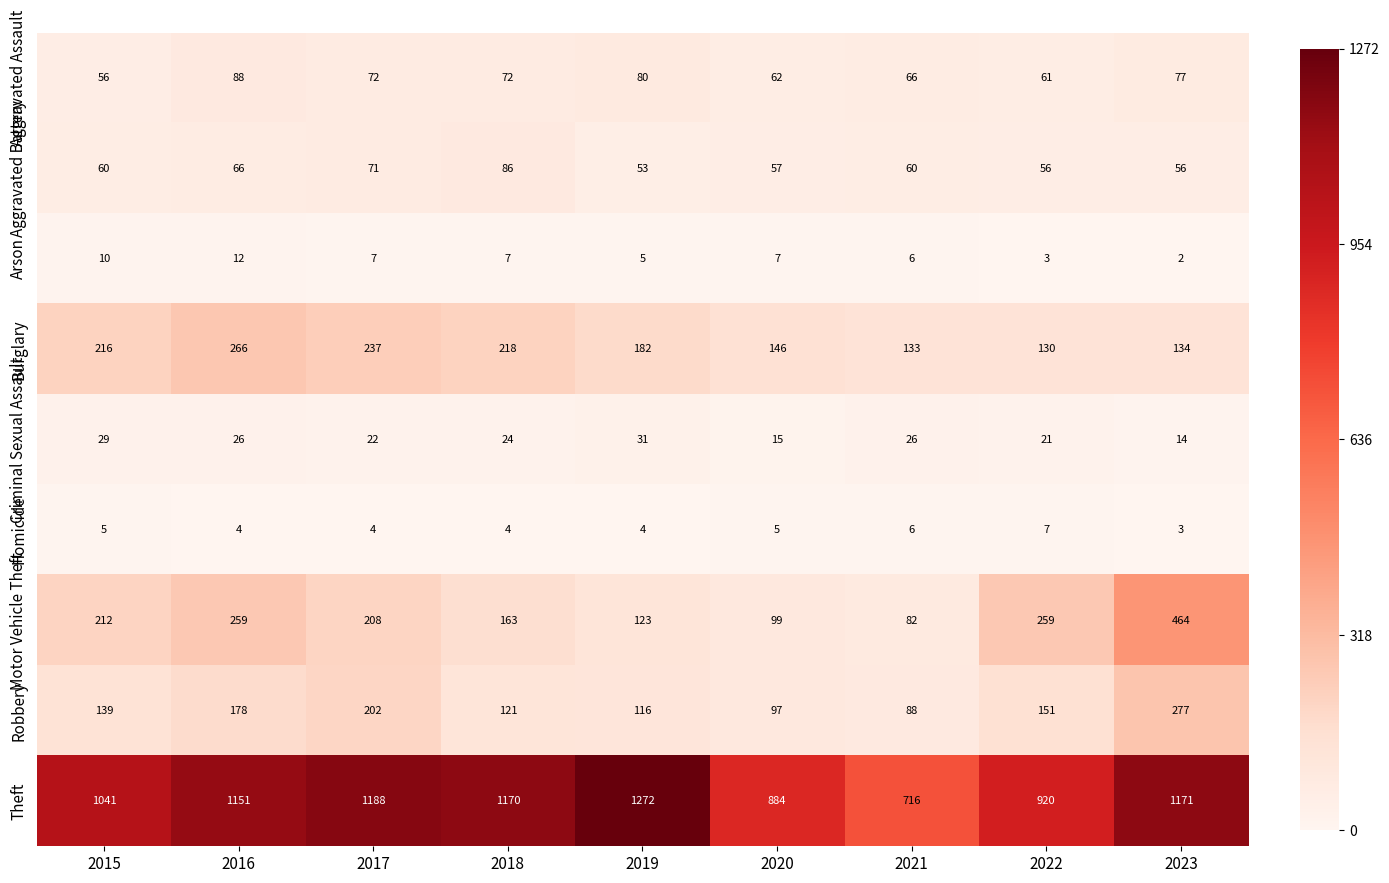

What is the greatest value displayed?

1272